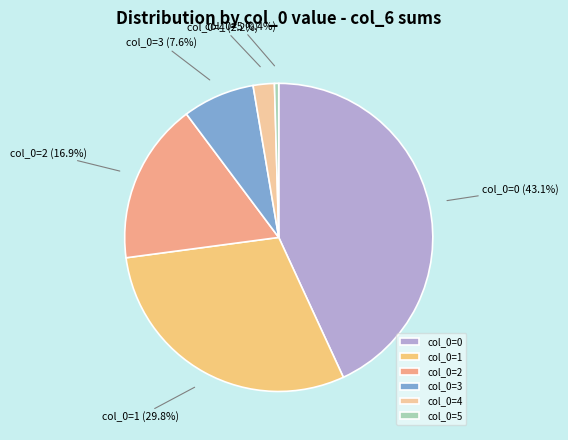

To the nearest percent, what is the difference between the largest and smallest slice percentages?

43%